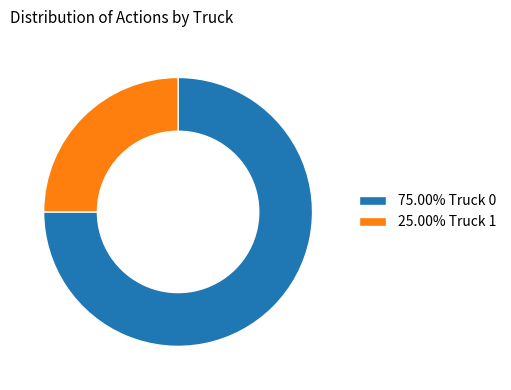

What is the ratio of the value at 75.00% Truck 0 to the value at 25.00% Truck 1?

3.0